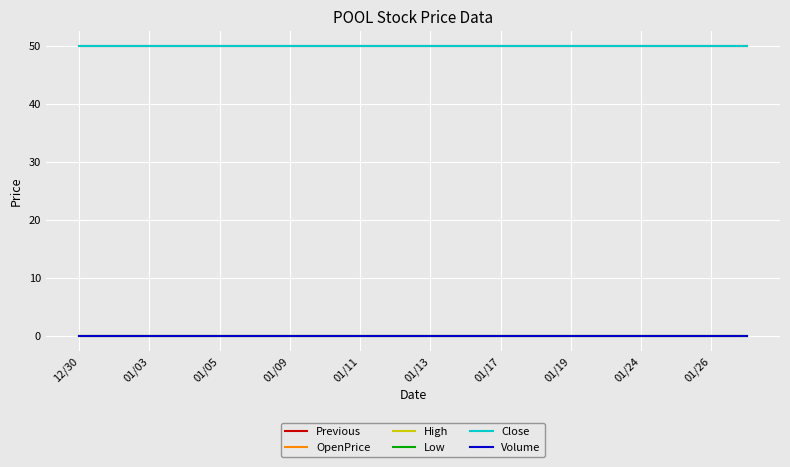

What is the label of the 14th point from the left?

13